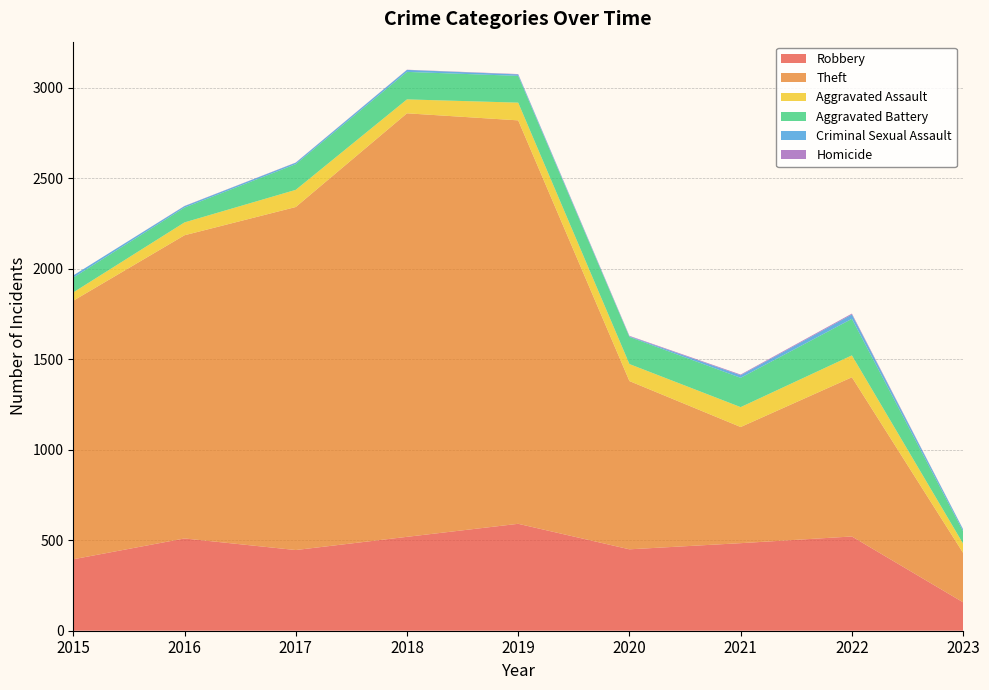

Reading left to right, transcribe all the data shown in this chart.

Robbery: 395	510	446	519	591	450	484	521	157
Theft: 1429	1676	1896	2341	2230	930	642	880	273
Aggravated Assault: 46	71	95	77	98	94	110	121	51
Aggravated Battery: 82	82	142	152	148	150	162	202	69
Criminal Sexual Assault: 12	8	8	11	8	3	14	24	10
Homicide: 0	1	1	1	2	3	4	5	1